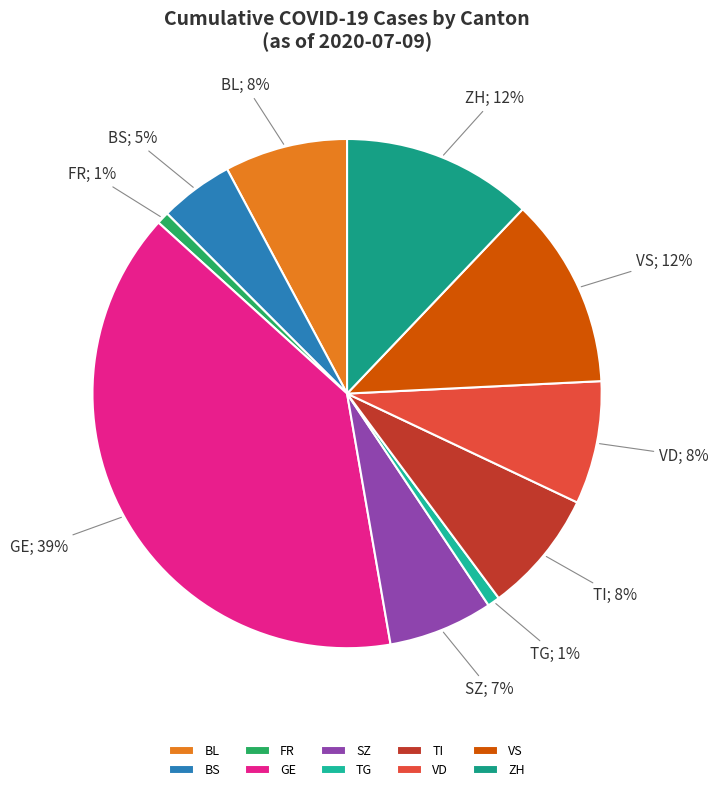

To the nearest percent, what percentage of the pie is GE?

39%